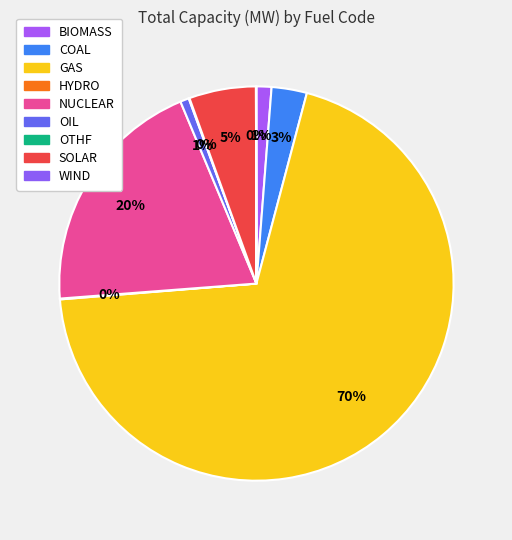

Is HYDRO the majority of the pie?

No